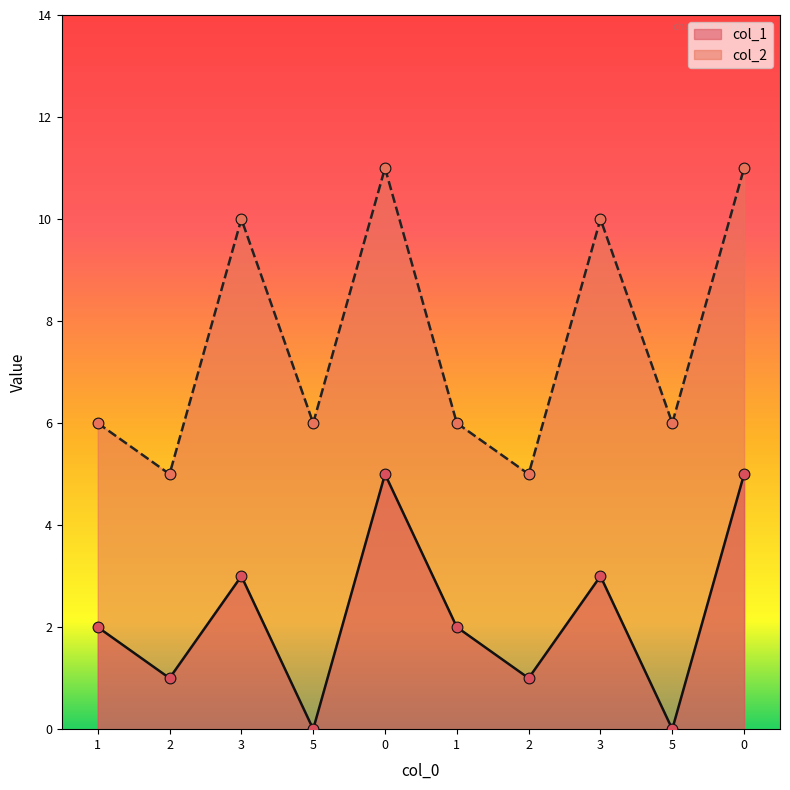

What are all the series names shown in the legend?

col_1, col_2